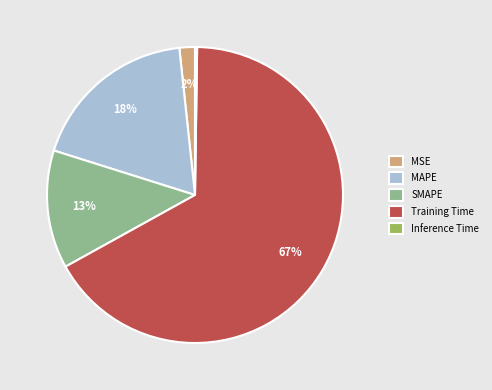

To the nearest percent, what portion does SMAPE represent?

13%